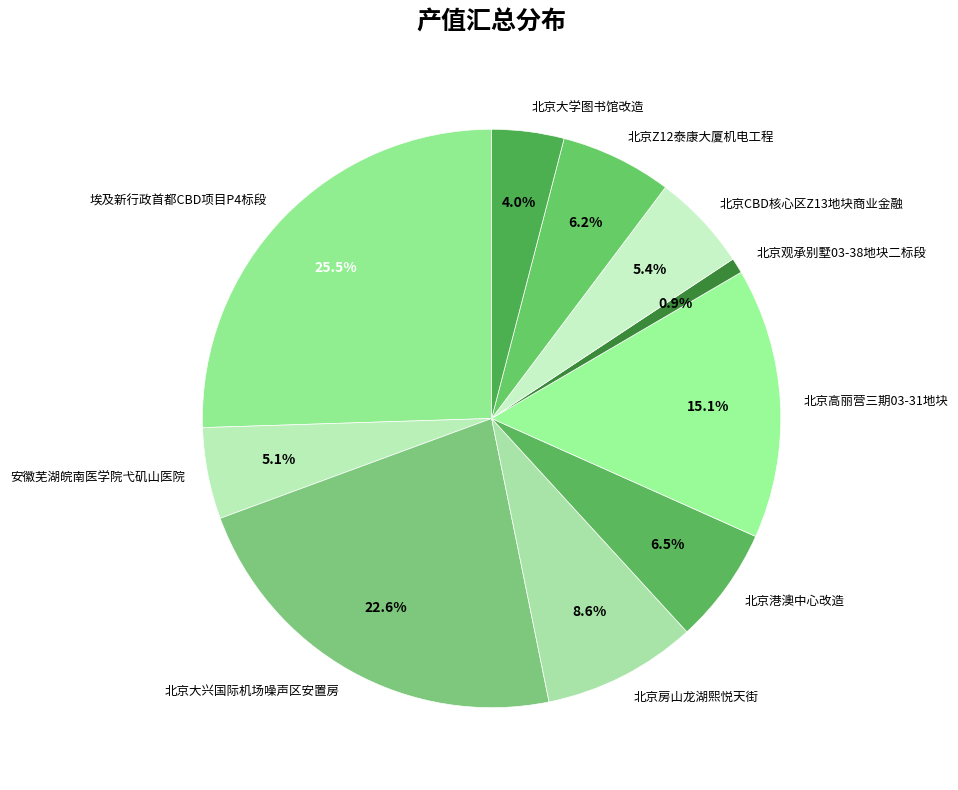

What is the smallest slice in the pie chart?

北京观承别墅03-38地块二标段